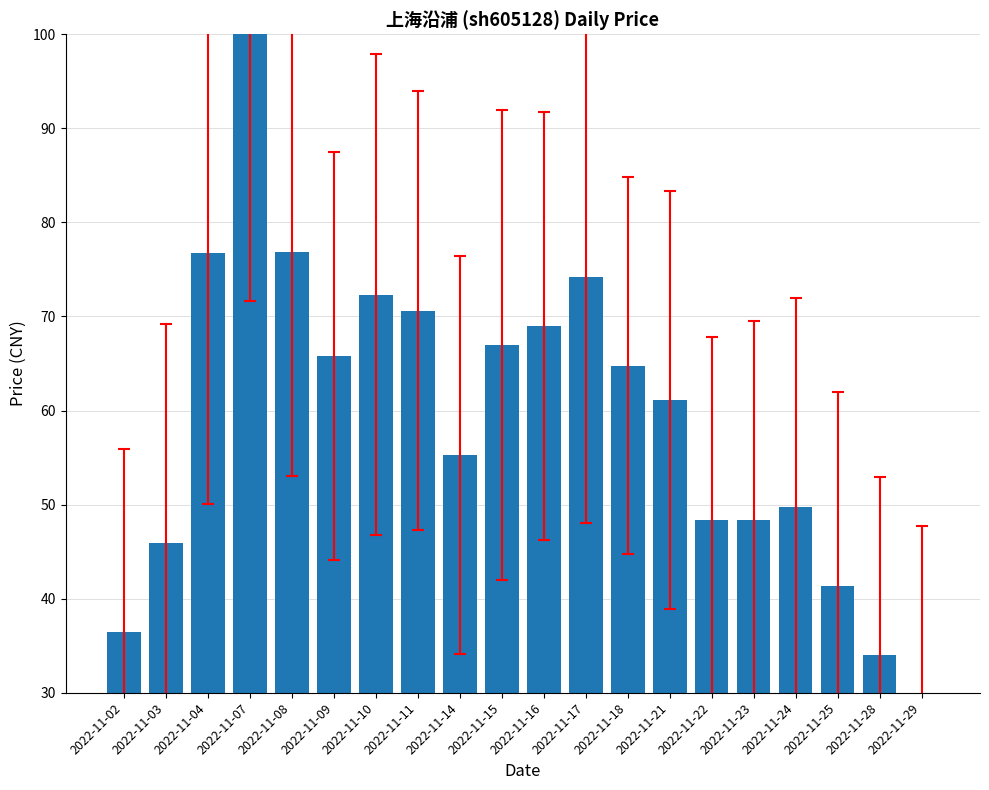

What is the maximum value shown in the chart?

100.0